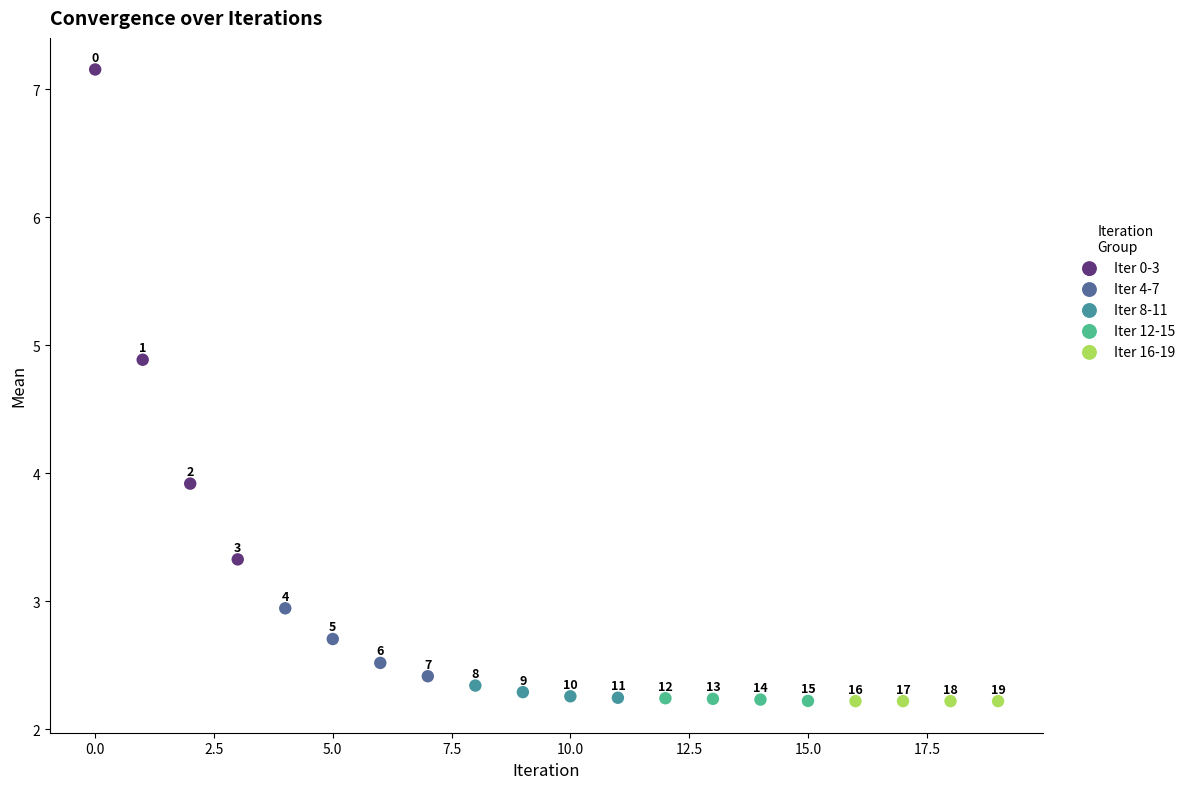

Which series contains the lowest Y value?

Iter 16-19